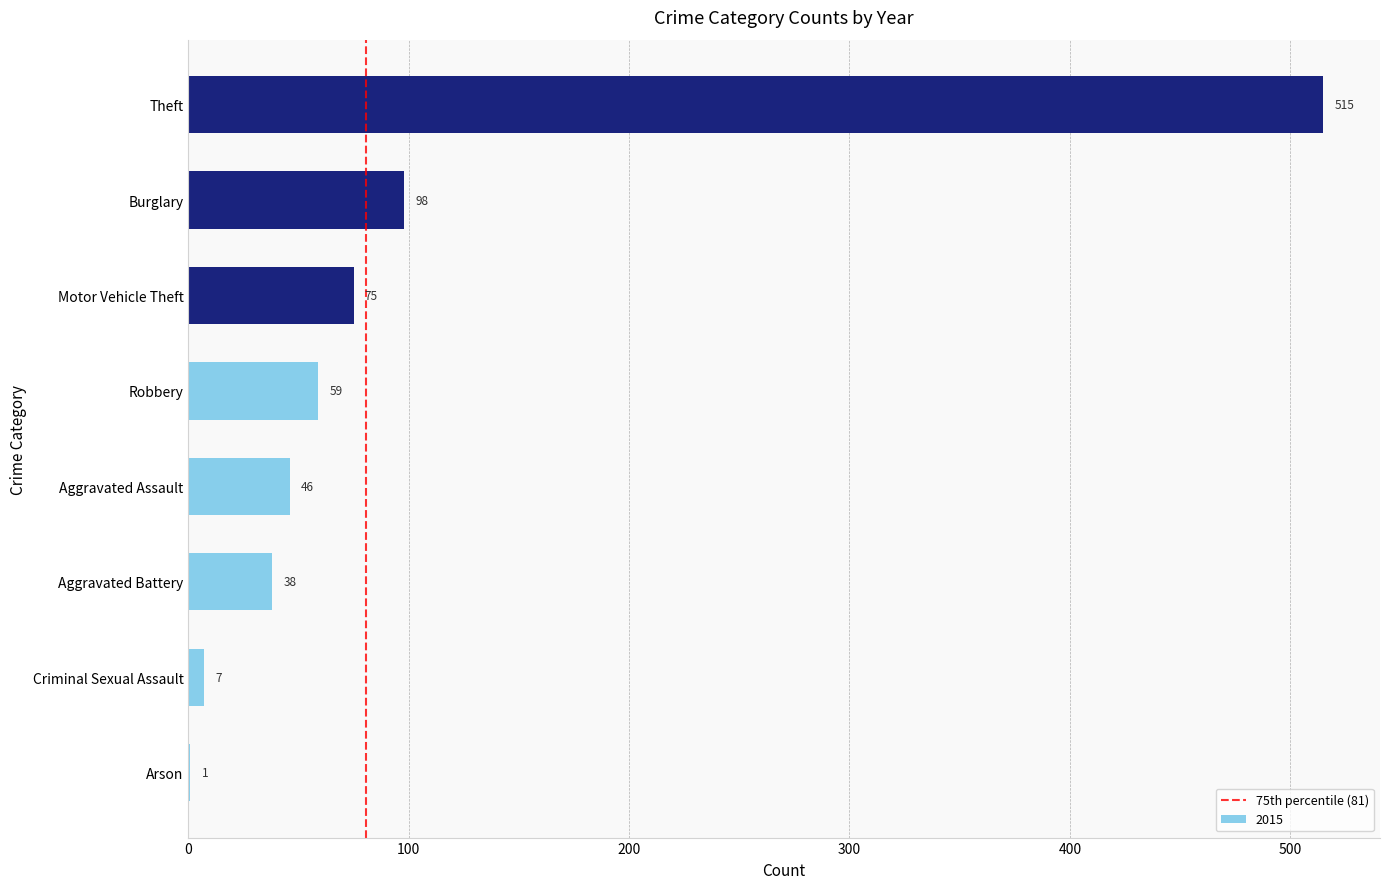

Reading bottom to top, extract all data points from this chart.

Arson=1	Criminal Sexual Assault=7	Aggravated Battery=38	Aggravated Assault=46	Robbery=59	Motor Vehicle Theft=75	Burglary=98	Theft=515